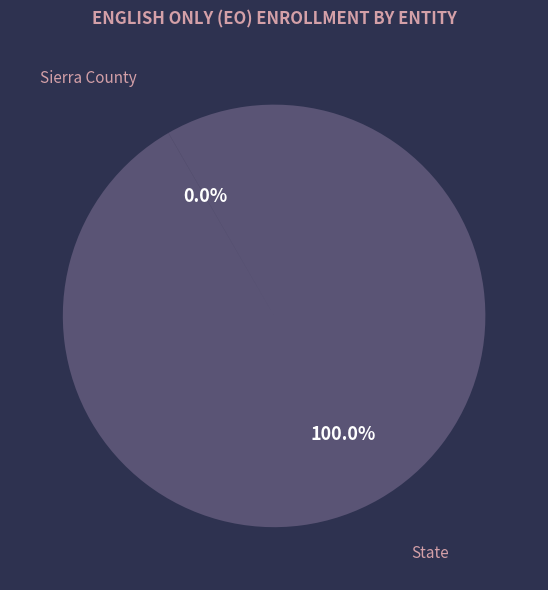

Does any single category account for the majority?

Yes